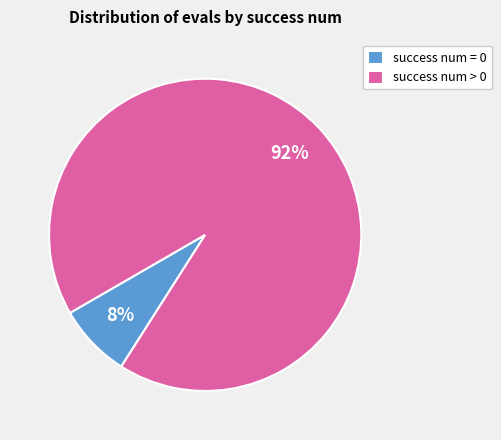

Between success num = 0 and success num > 0, which is larger?

success num > 0